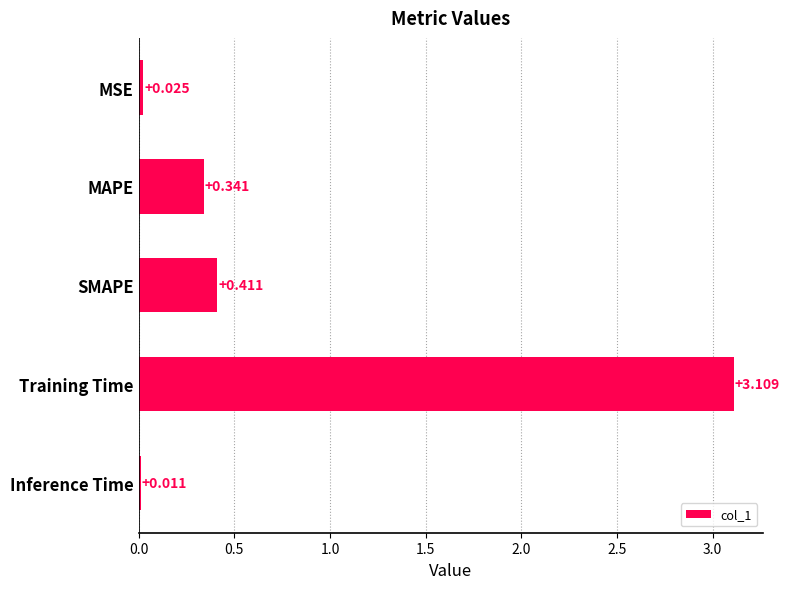

Where is the data nearest to the value 1?

SMAPE